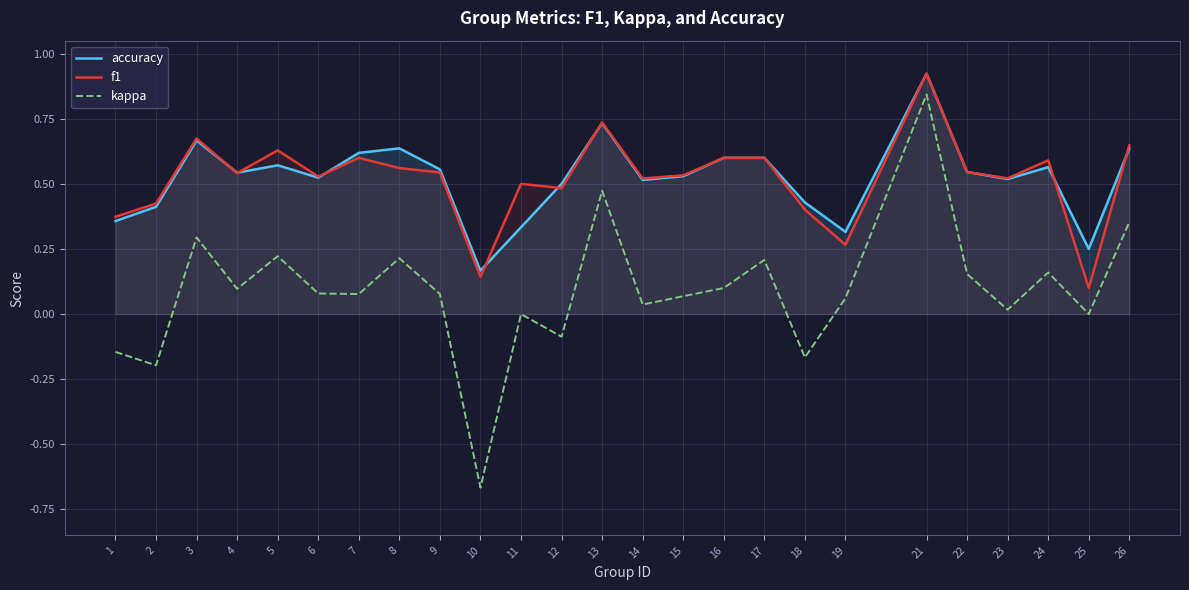

What is the difference between the highest and lowest values at 9?

0.5